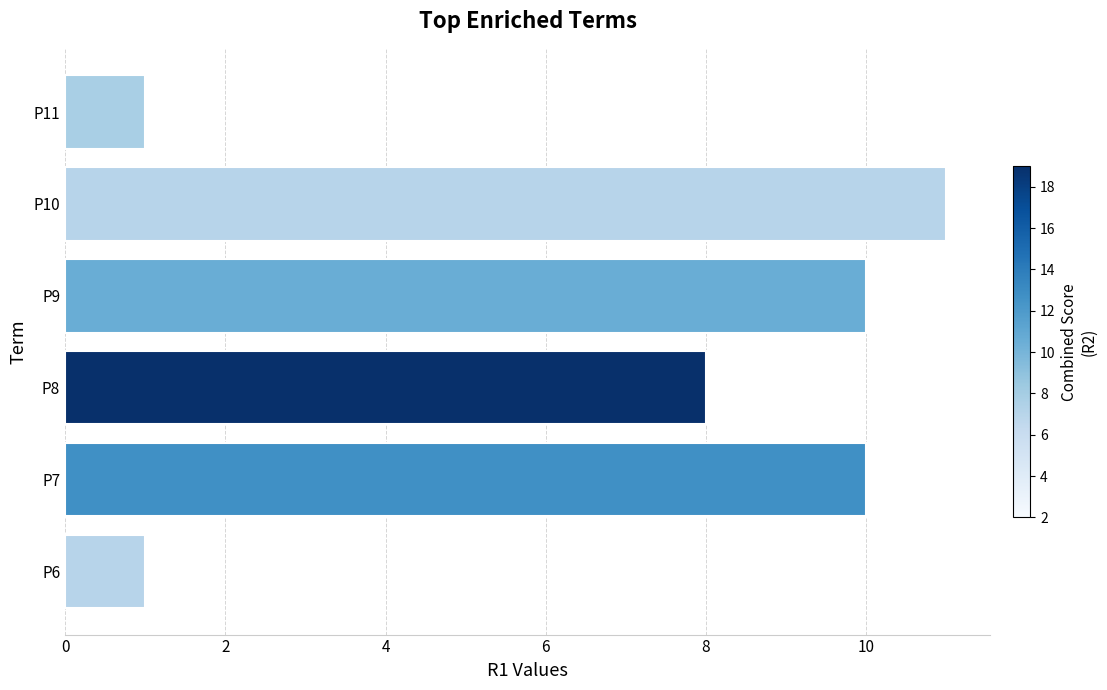

Which category has the highest value across all series?

P10